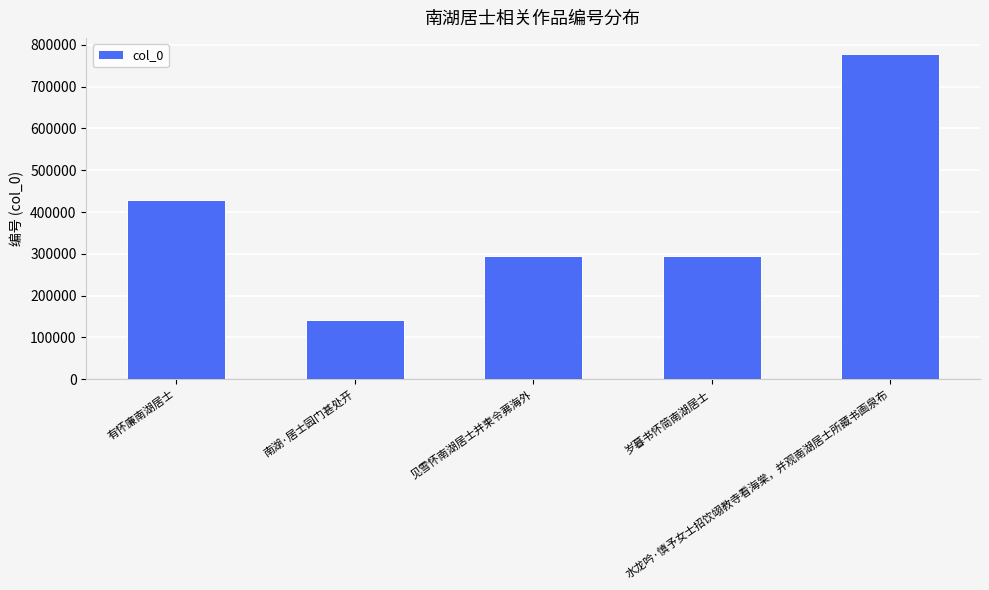

What is the difference between the maximum and minimum values?

636639